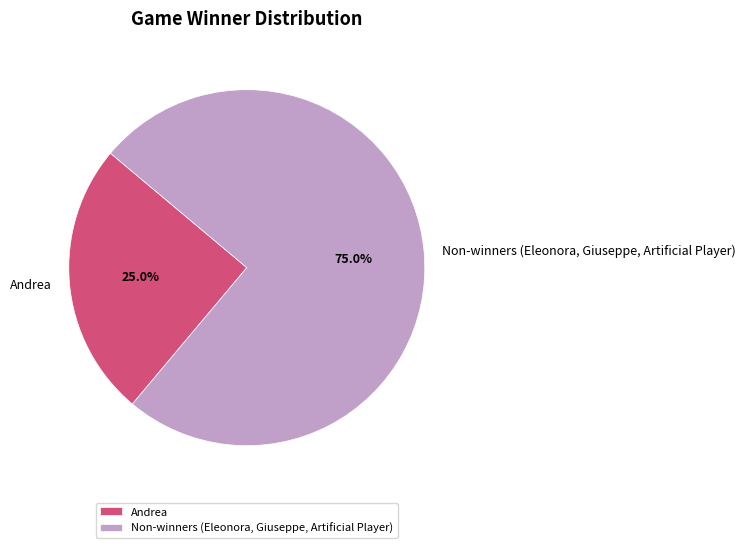

Count the number of slices in the pie.

2